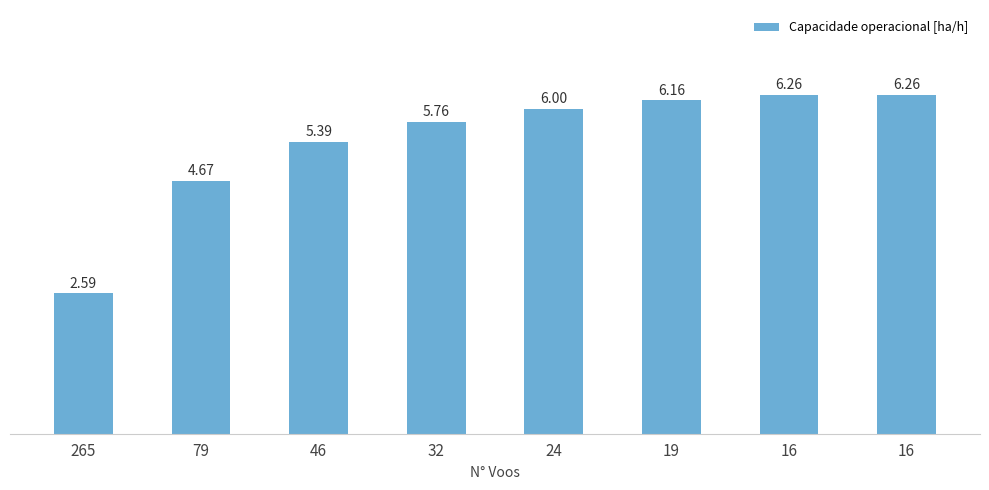

Rank the categories by value from lowest to highest.

265, 79, 46, 32, 24, 19, 16, 16